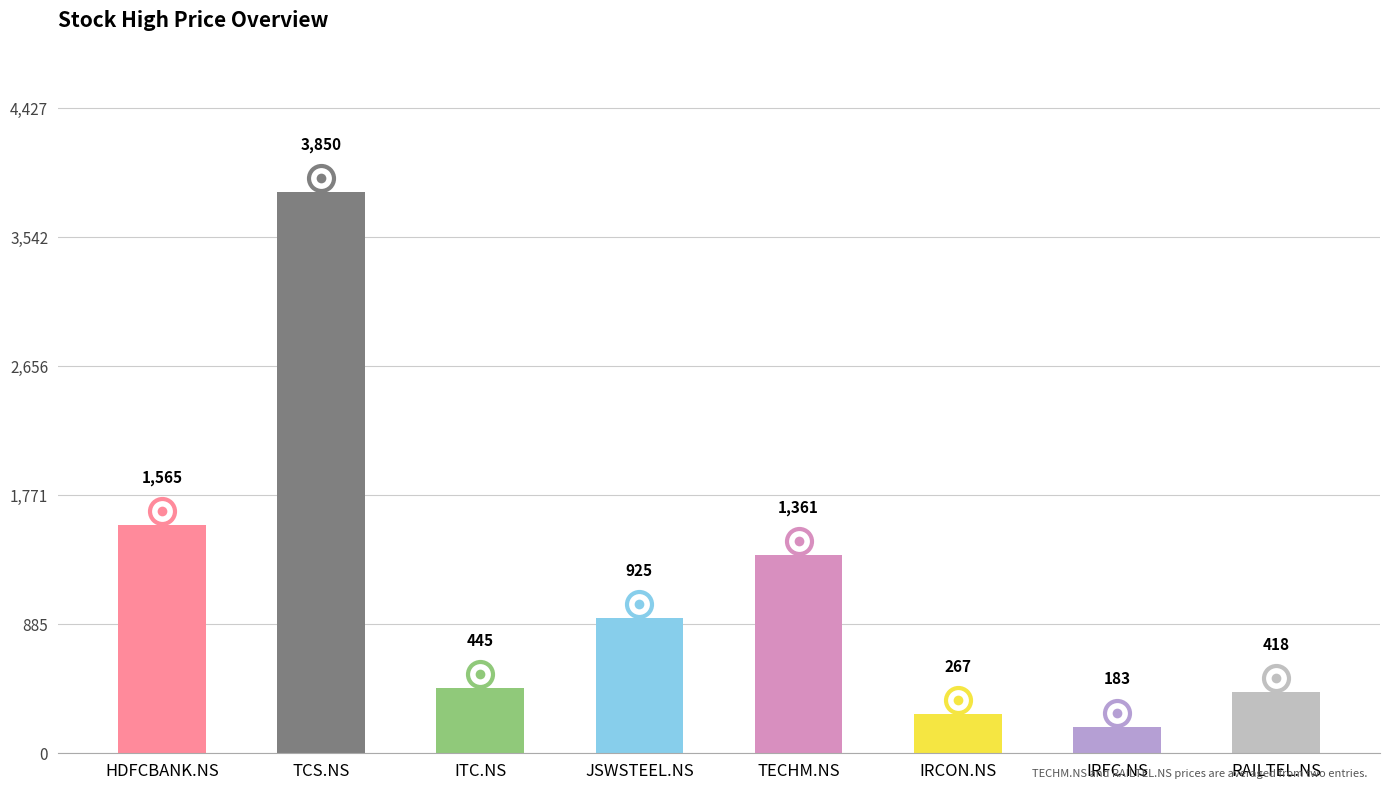

Count the number of categories in the chart.

8